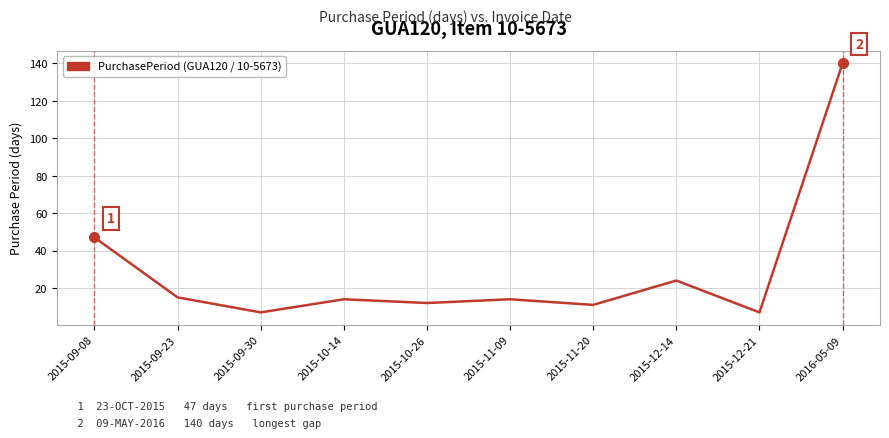

Reading left to right, list all the values displayed in this chart.

2015-09-08=47	2015-09-23=15	2015-09-30=7	2015-10-14=14	2015-10-26=12	2015-11-09=14	2015-11-20=11	2015-12-14=24	2015-12-21=7	2016-05-09=140